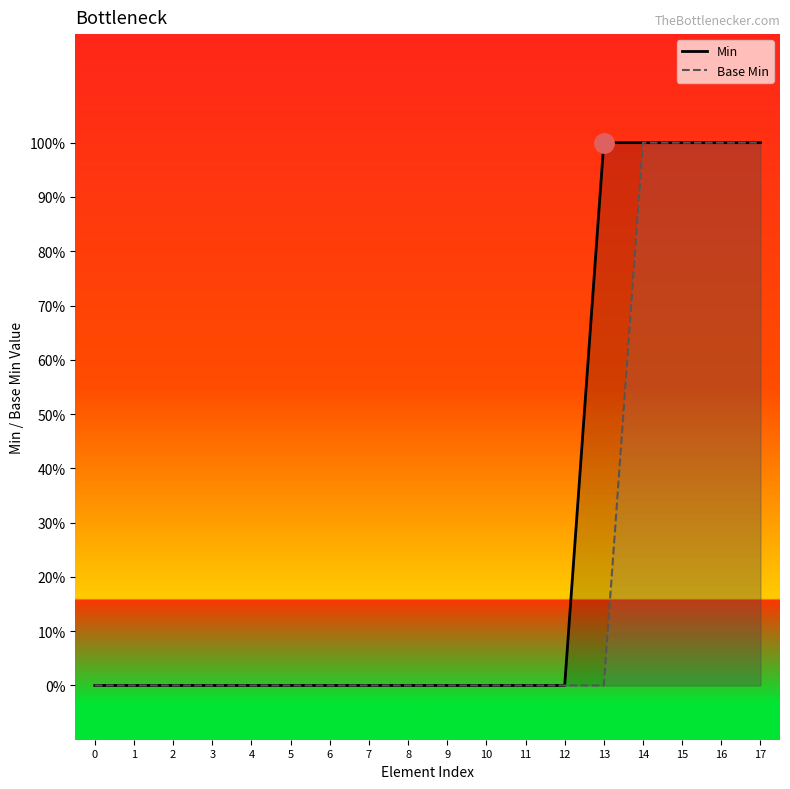

Reading left to right, what are all the values shown in this chart?

Min: 0=0	1=0	2=0	3=0	4=0	5=0	6=0	7=0	8=0	9=0	10=0	11=0	12=0	13=1	14=1	15=1	16=1	17=1
Base Min: 0=0	1=0	2=0	3=0	4=0	5=0	6=0	7=0	8=0	9=0	10=0	11=0	12=0	13=0	14=1	15=1	16=1	17=1